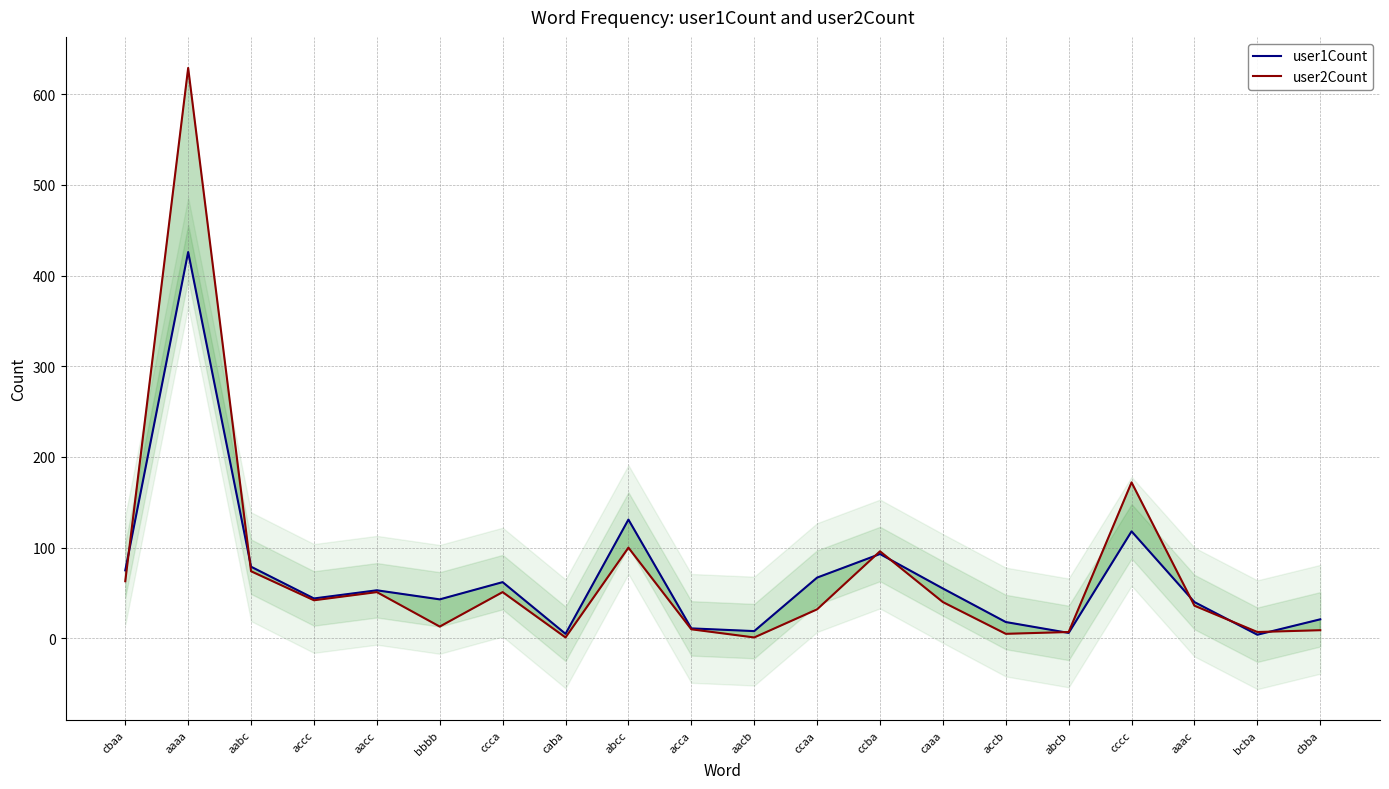

Which series changed the most between ccca and bcba?

user1Count